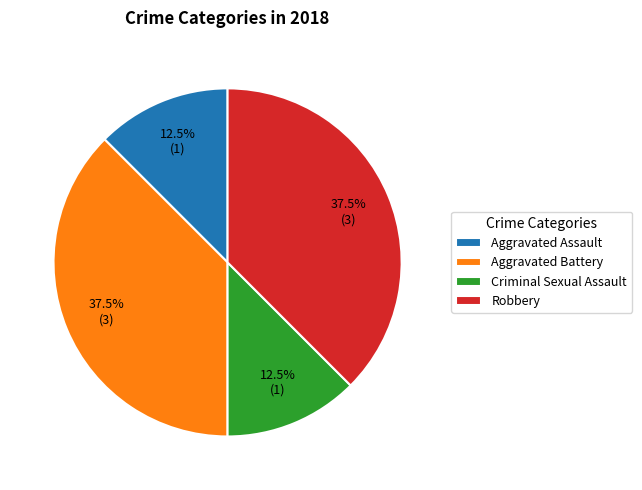

What percentage is NOT represented by Aggravated Battery?

62.5%